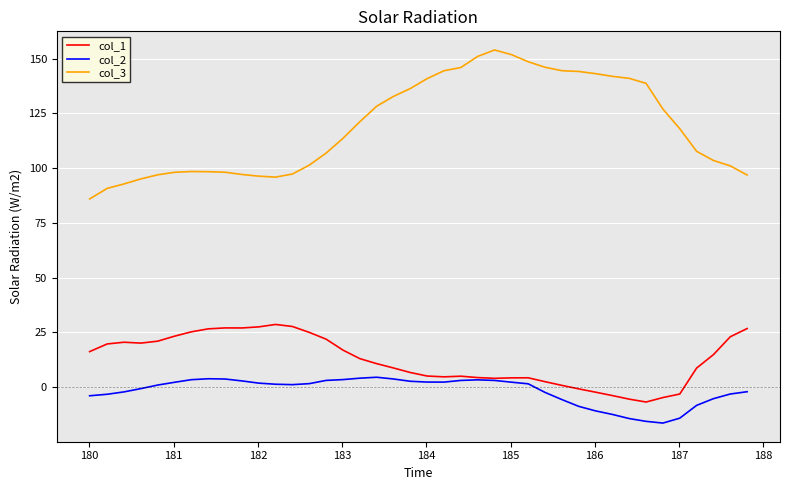

What is the smallest value displayed?

-16.4